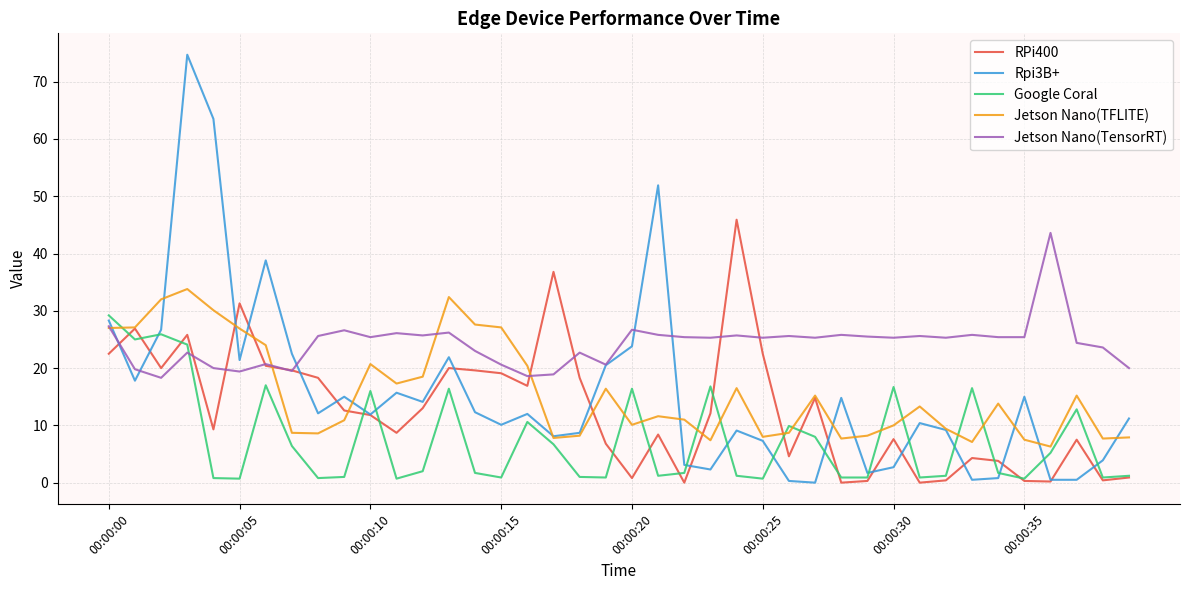

What is the maximum value for RPi400?

45.9